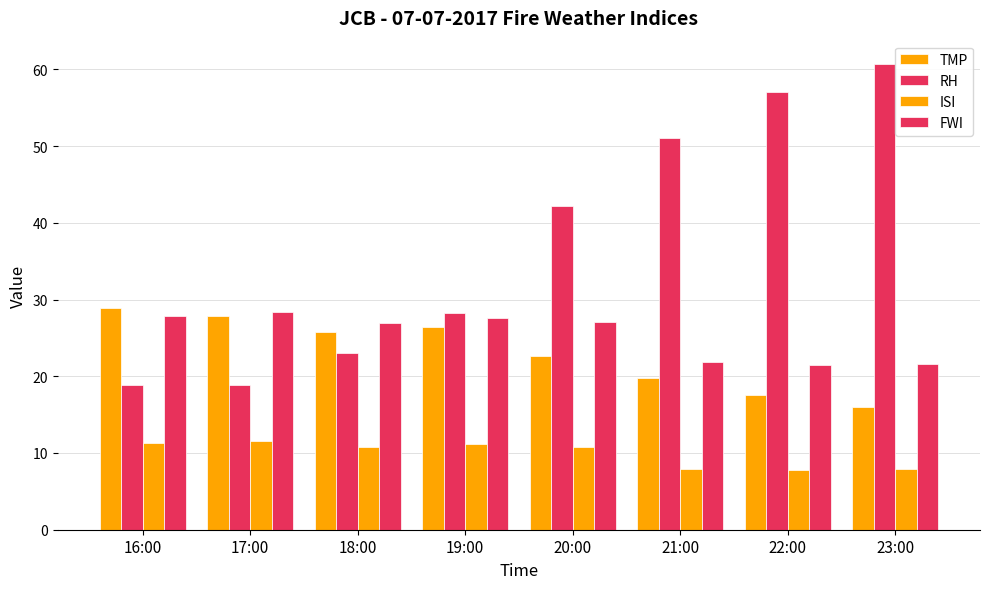

How many categories are shown in the chart?

8